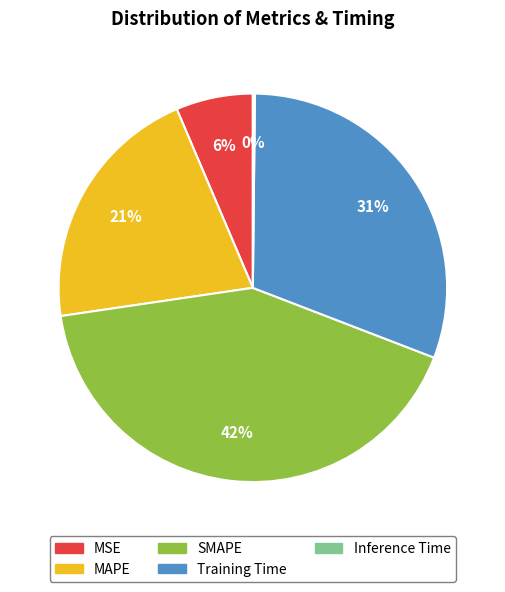

Do MAPE and Training Time together represent more than half of the pie?

Yes